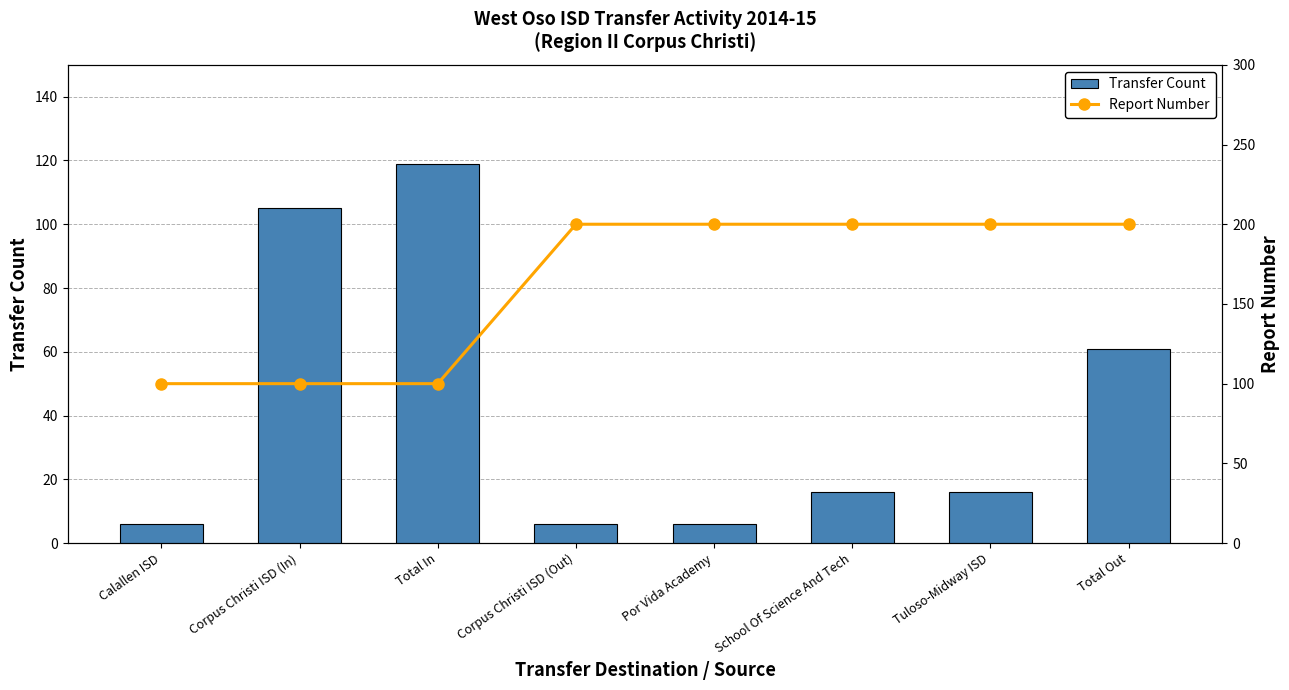

What is the sum of all Report Number values?

1300